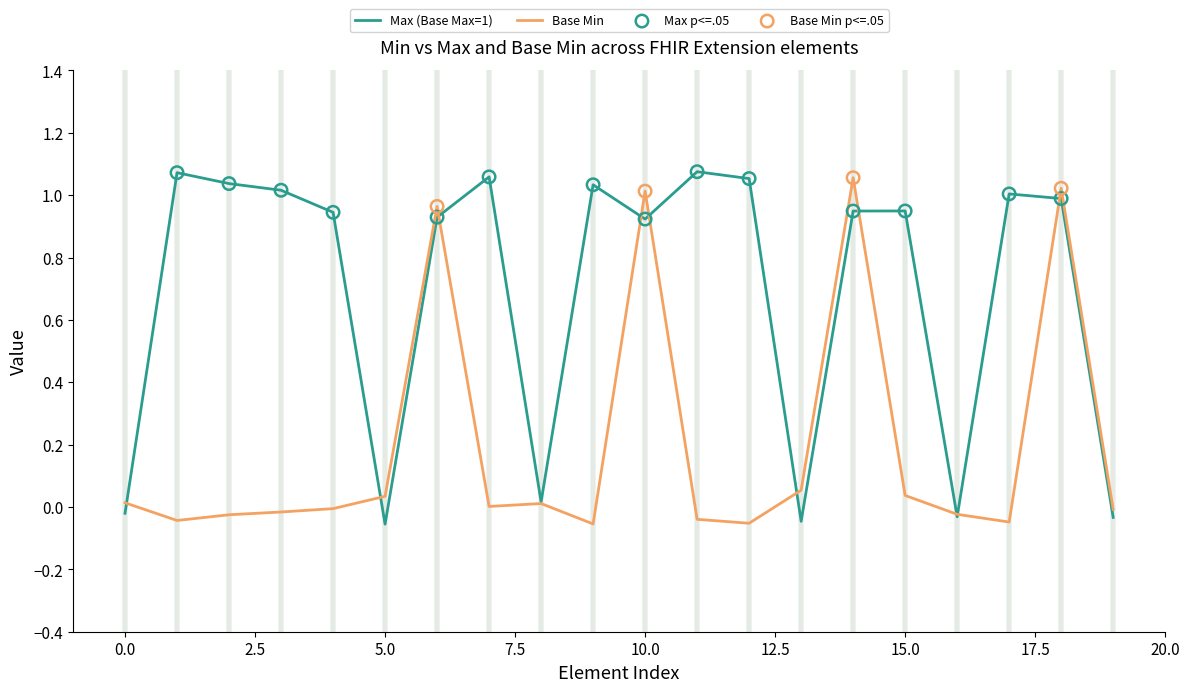

List the series in order of their overall mean, lowest first.

Base Min, Max (Base Max=1)